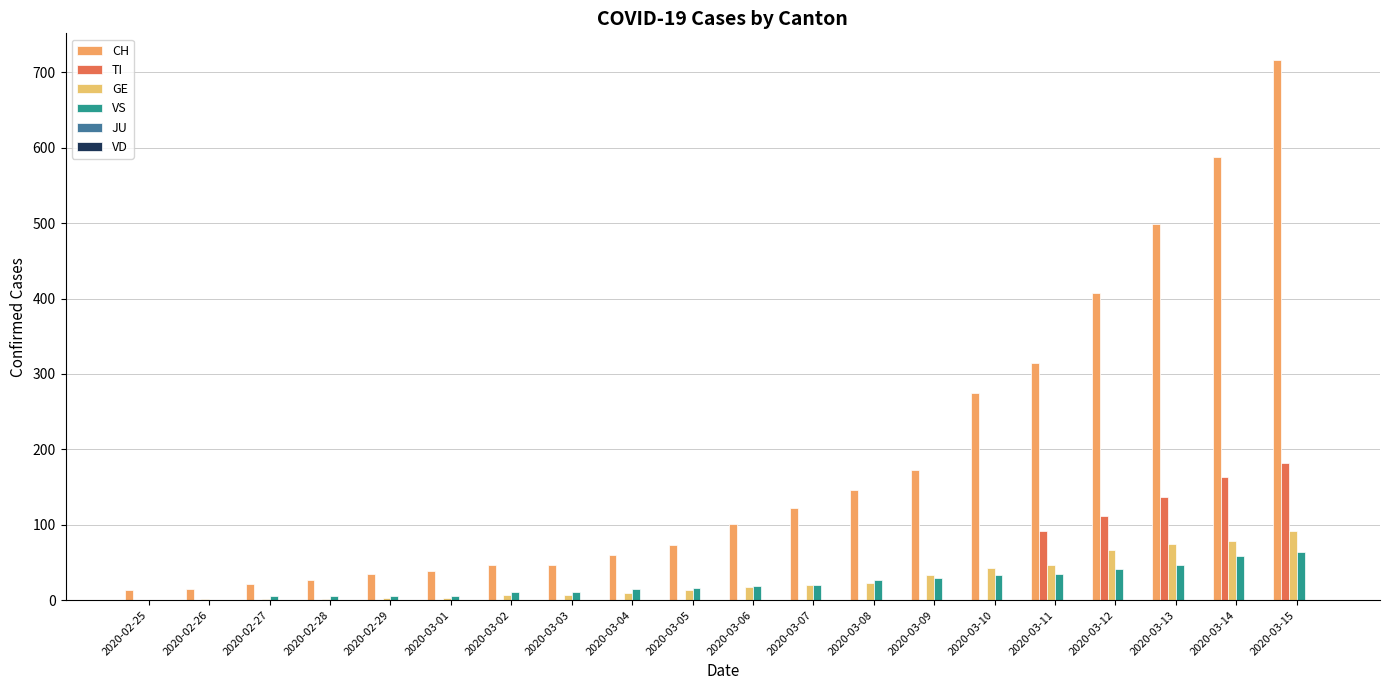

What is the average value of the TI series?

34